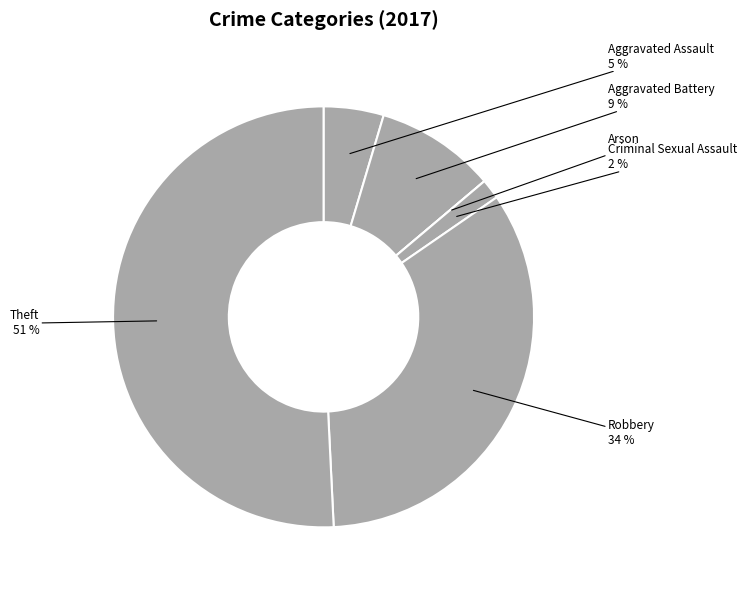

What percentage do Arson and Criminal Sexual Assault together represent?

1.5%